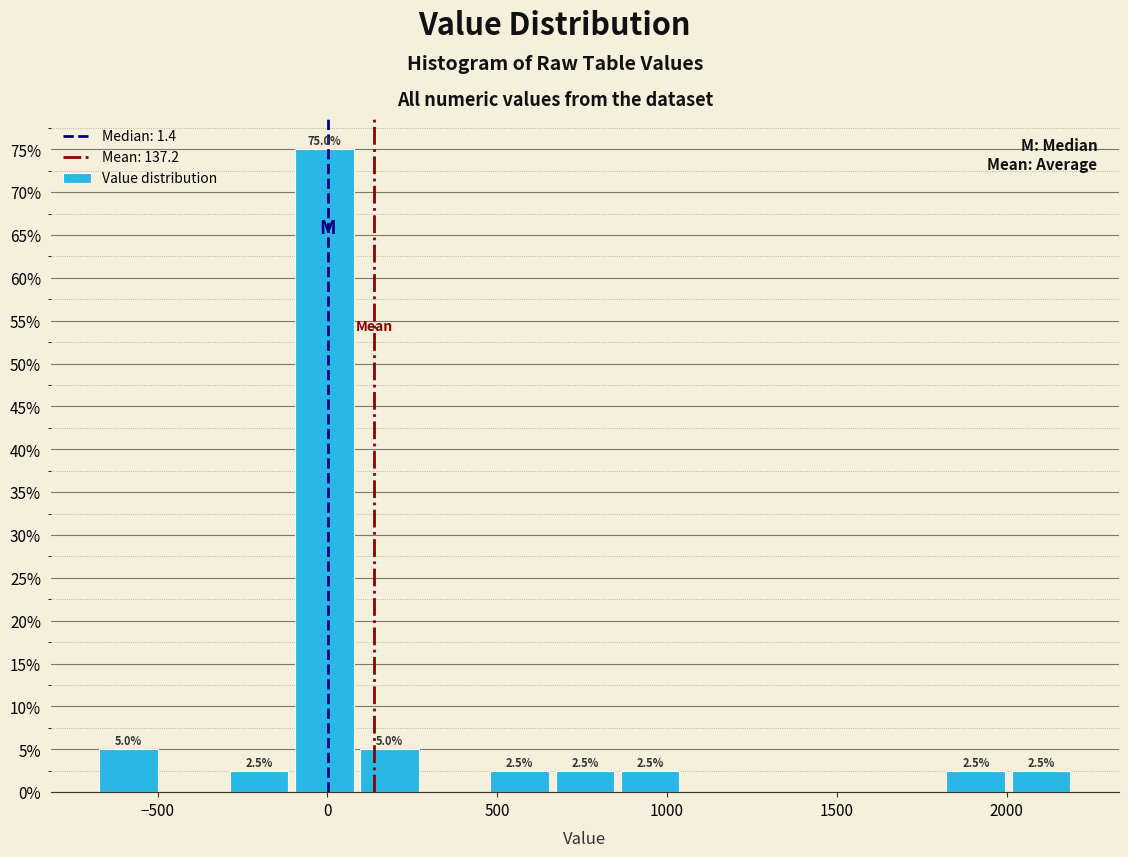

Around what value on the x-axis is the tallest bar? Give the approximate position of its centre, as read against the axis.

0